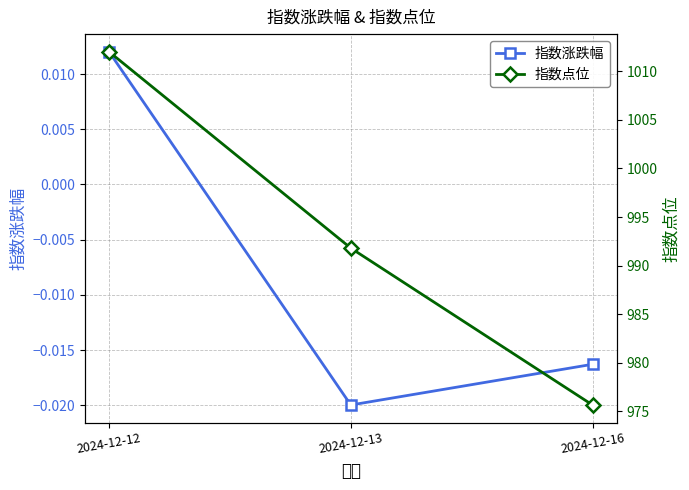

Does the chart display data point markers on the line(s)?

Yes